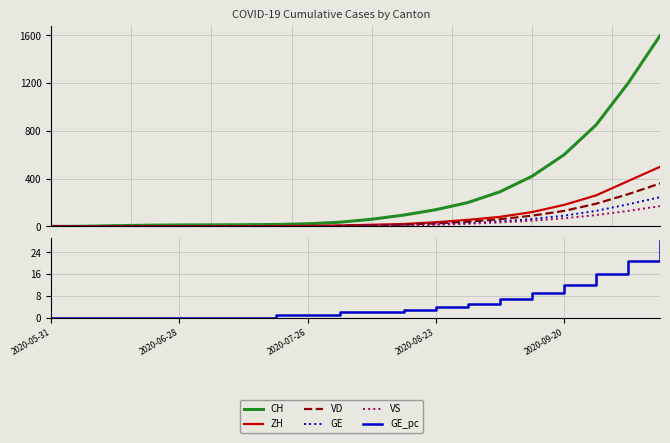

How many series are shown in this chart?

6